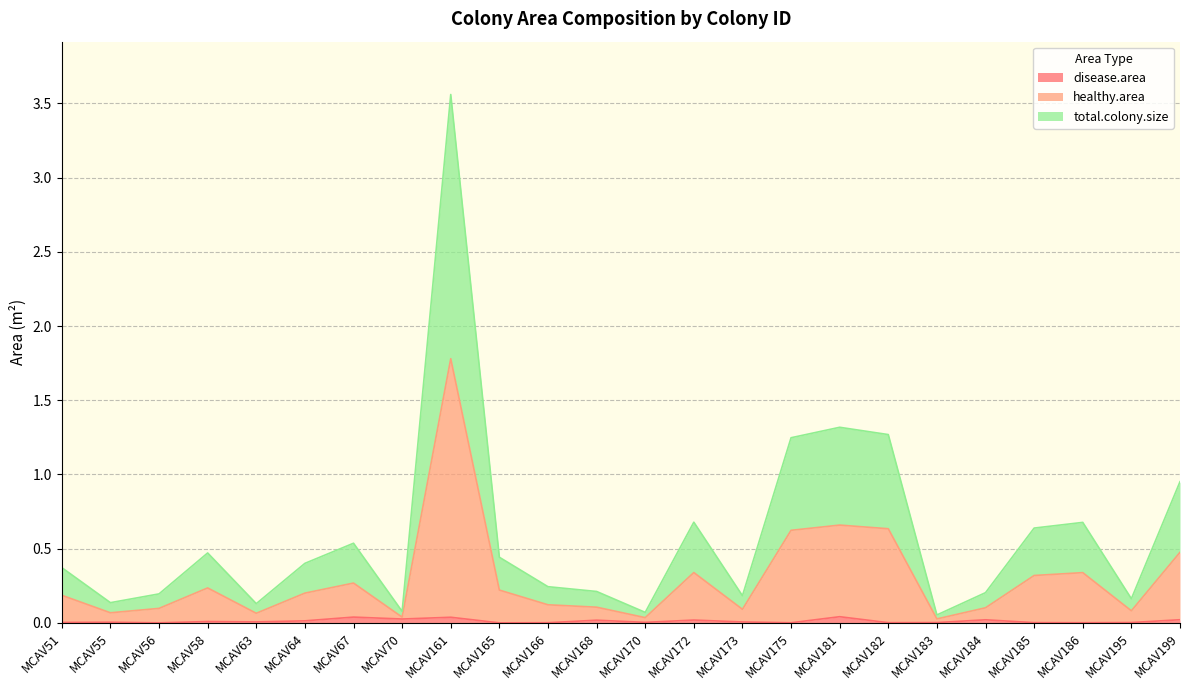

True or false: healthy.area and total.colony.size intersect in this chart.

False